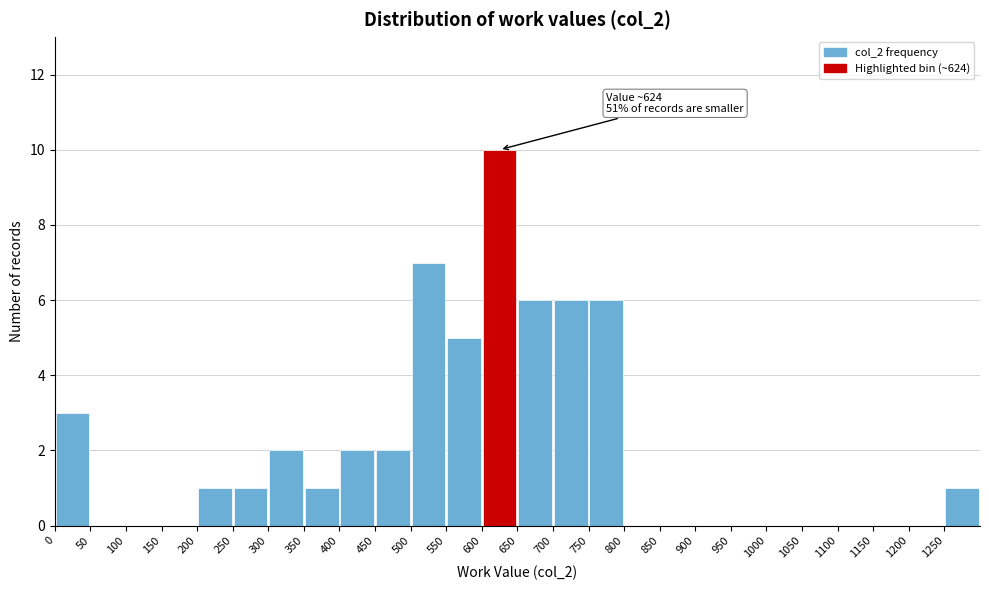

Which range on the x-axis has the tallest bar?

600 to 650